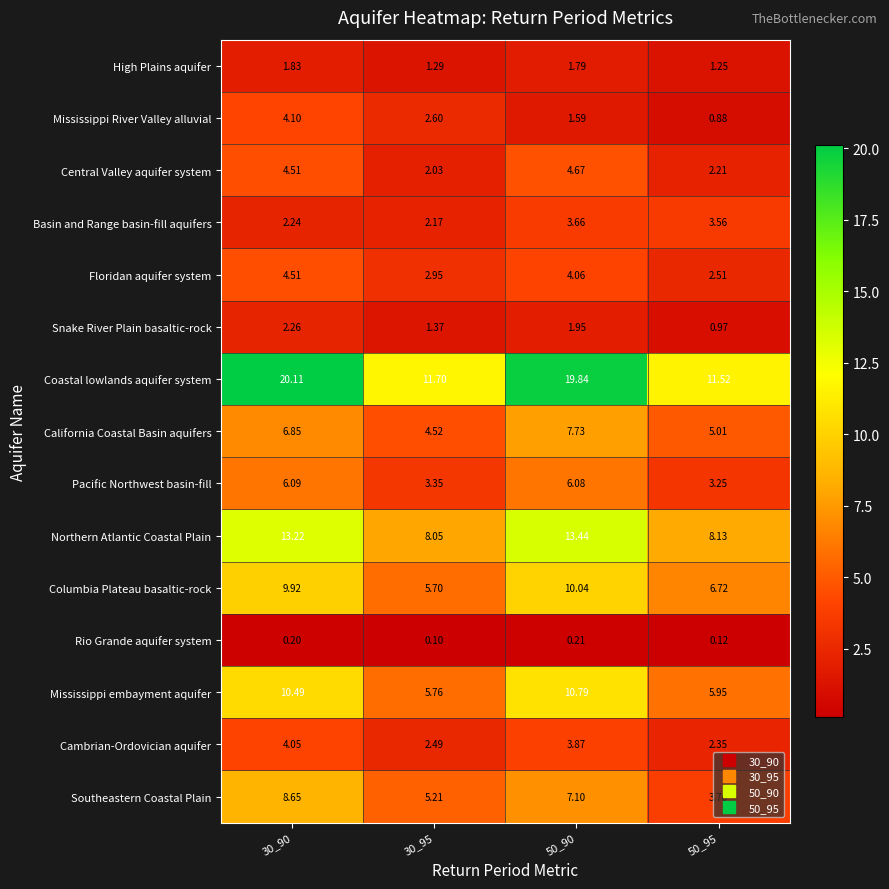

What is the smallest value displayed?

0.1